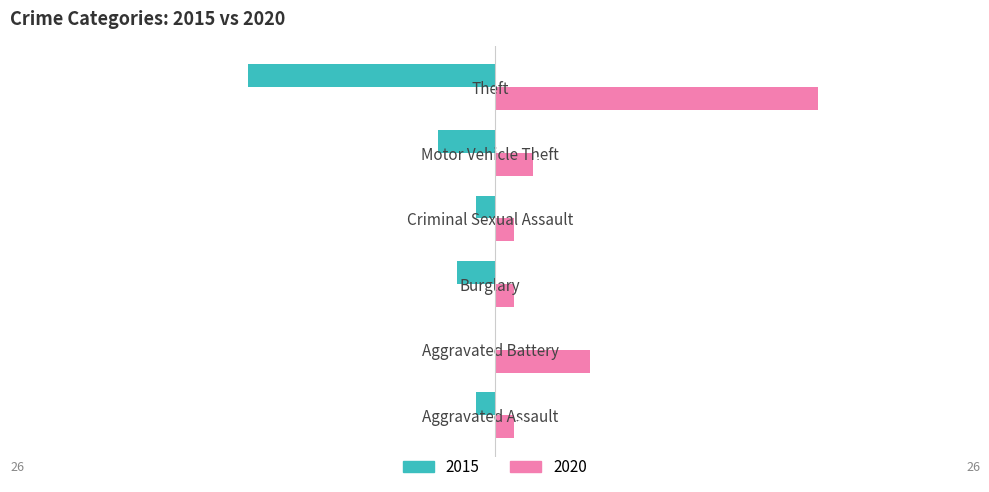

Which series changed the most between Aggravated Assault and Motor Vehicle Theft?

2015